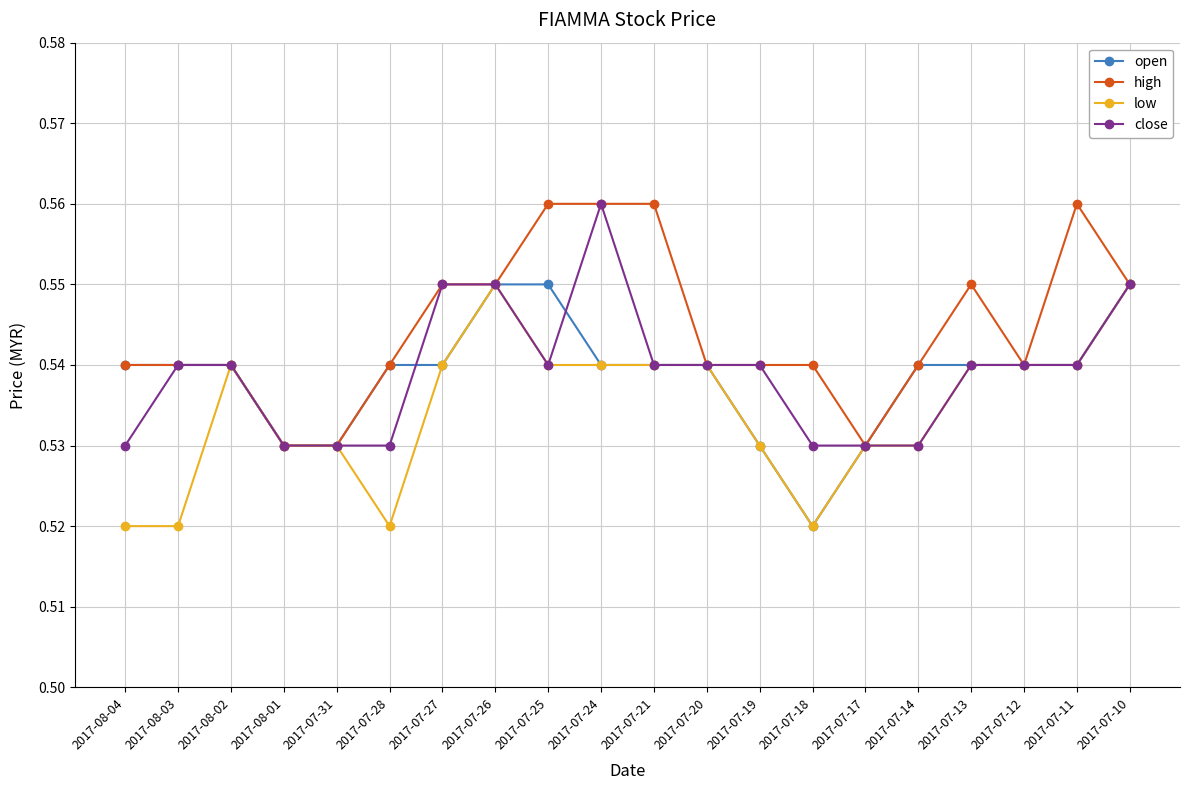

Which category has the highest value in the close series?

2017-07-24